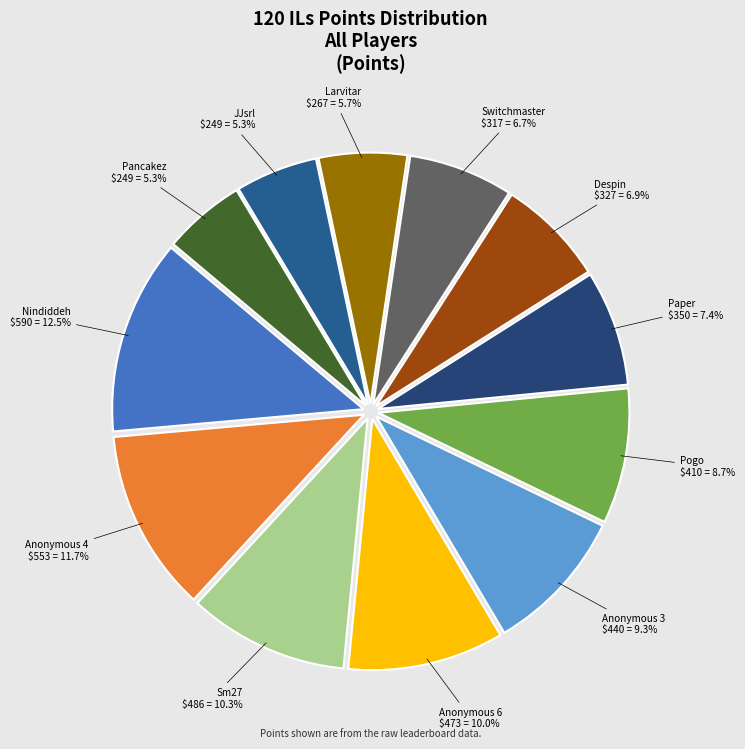

What is the largest slice in the pie chart?

Nindiddeh